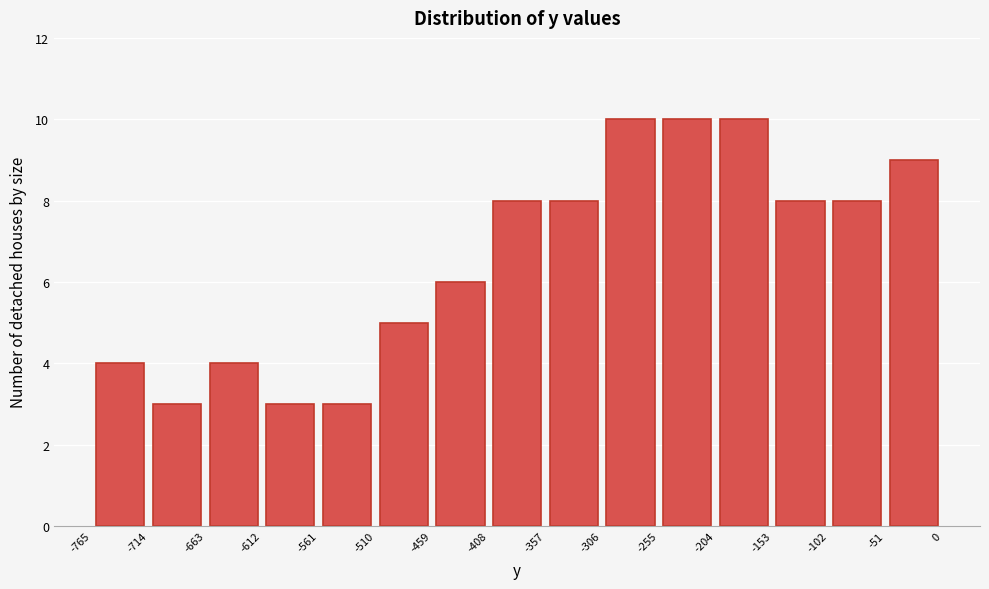

Reading left to right, transcribe this chart: for each bar, give the range it covers on the x-axis and its height. The values are not printed on the chart, so give them approximately, as read against the axis.

-765 to -714: 4
-714 to -663: 3
-663 to -612: 4
-612 to -561: 3
-561 to -510: 3
-510 to -459: 5
-459 to -408: 6
-408 to -357: 8
-357 to -306: 8
-306 to -255: 10
-255 to -204: 10
-204 to -153: 10
-153 to -102: 8
-102 to -51: 8
-51 to 0: 9